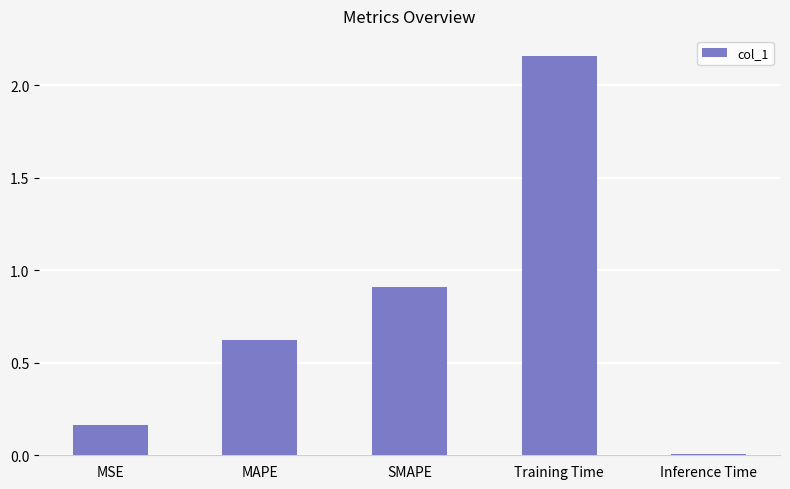

What is the sum of the values at MAPE and Training Time?

2.8